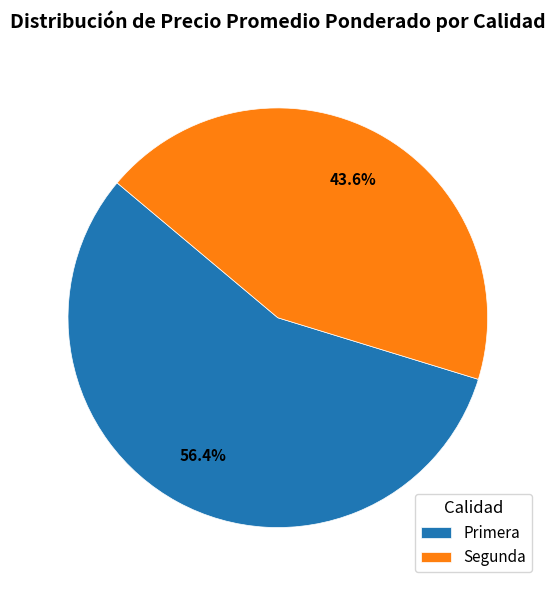

To the nearest percent, what is the average slice percentage?

50%